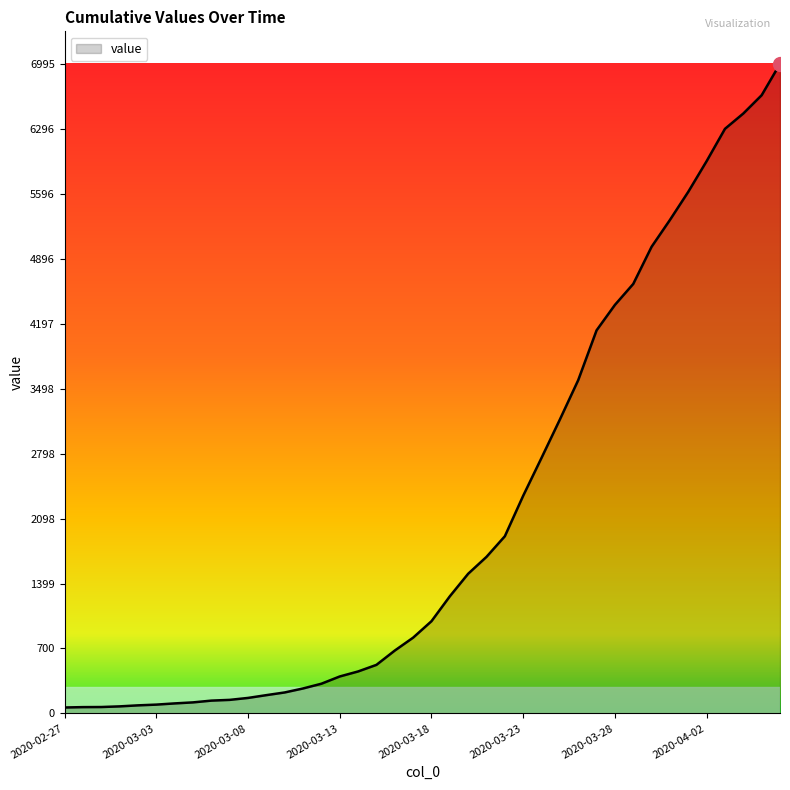

What is the greatest value displayed?

6995